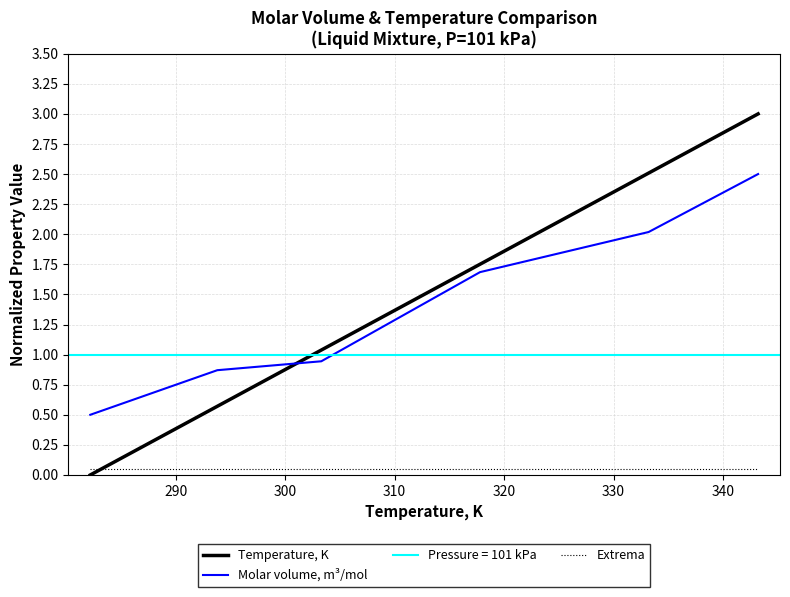

True or false: Molar volume, m³/mol and Extrema intersect in this chart.

False